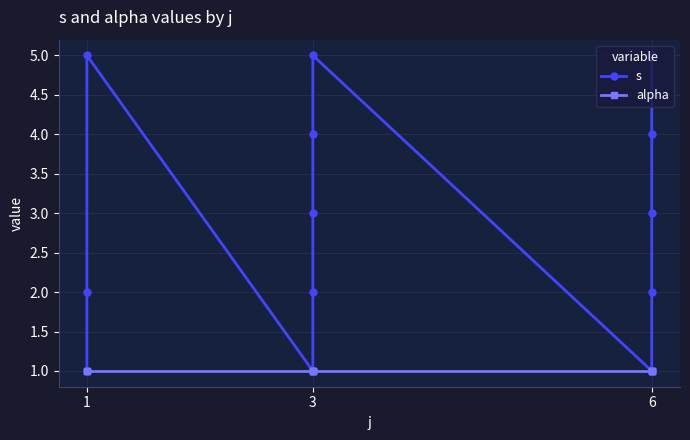

How many interior local valleys does the s series have?

2